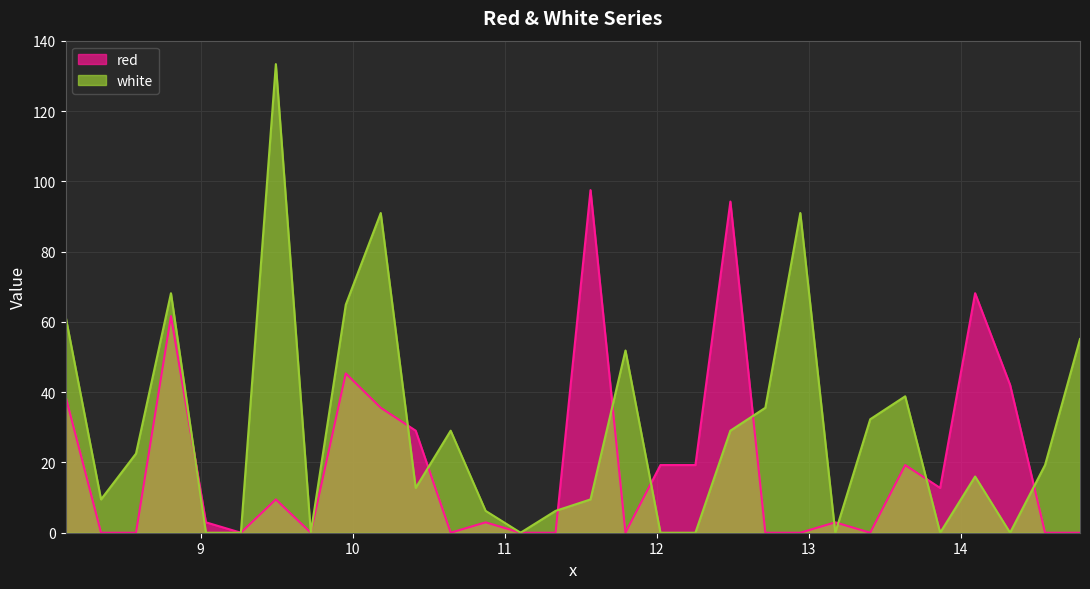

What position from the left is 10.875?

13